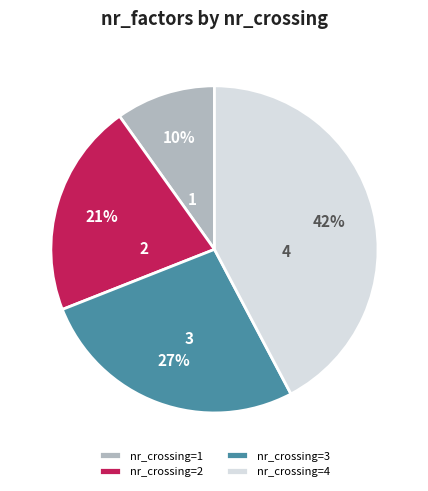

True or false: nr_crossing=3 accounts for 27% of the total.

True